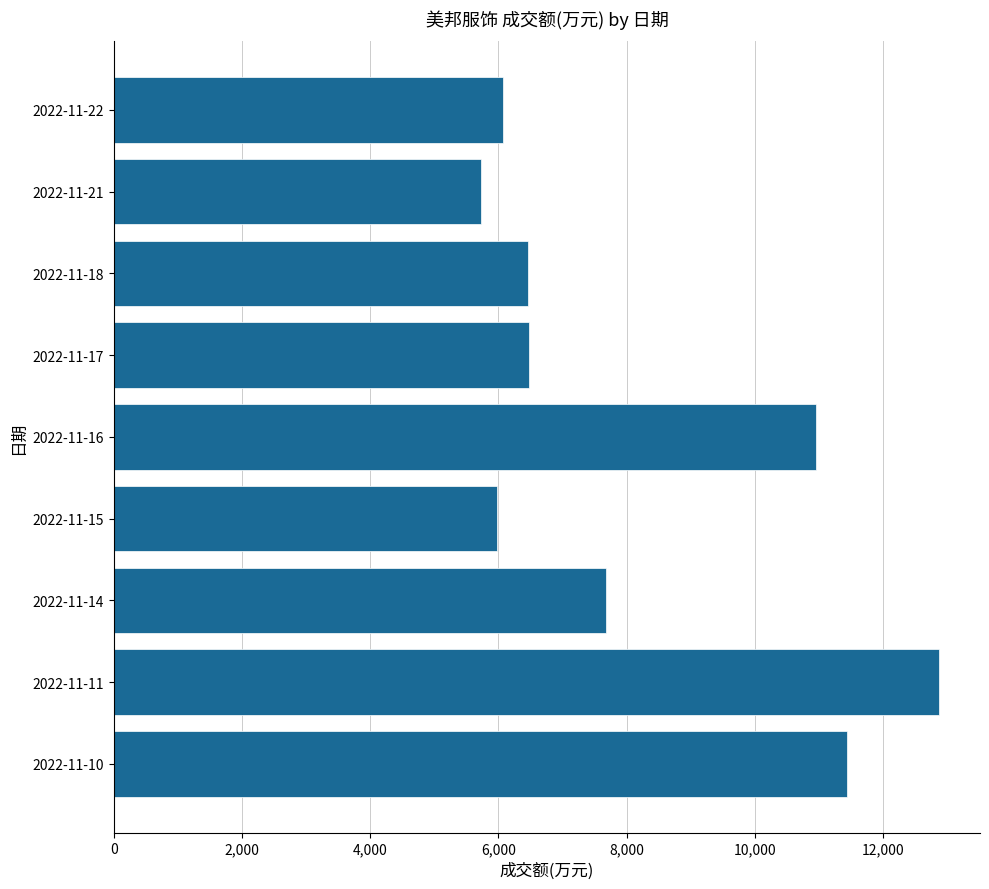

What is the change in value from 2022-11-14 to 2022-11-17?

-1203